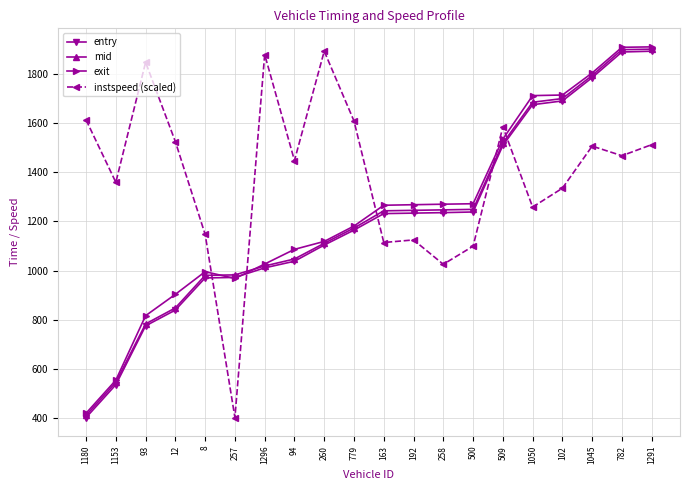

What is the sum of the instspeed (scaled) values at 258 and 12?

2550.7